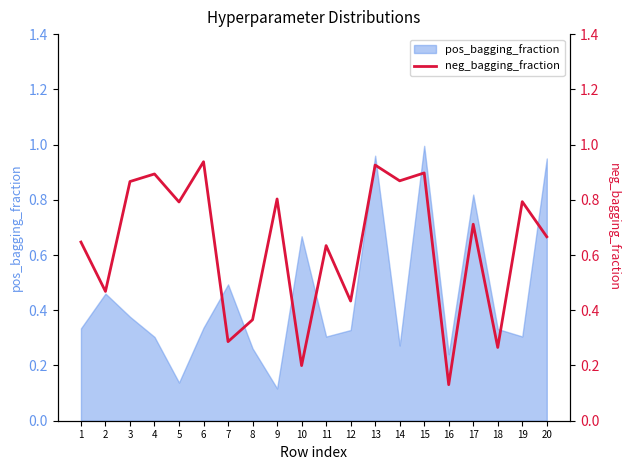

True or false: pos_bagging_fraction has a value of 0.4 at 14.

False